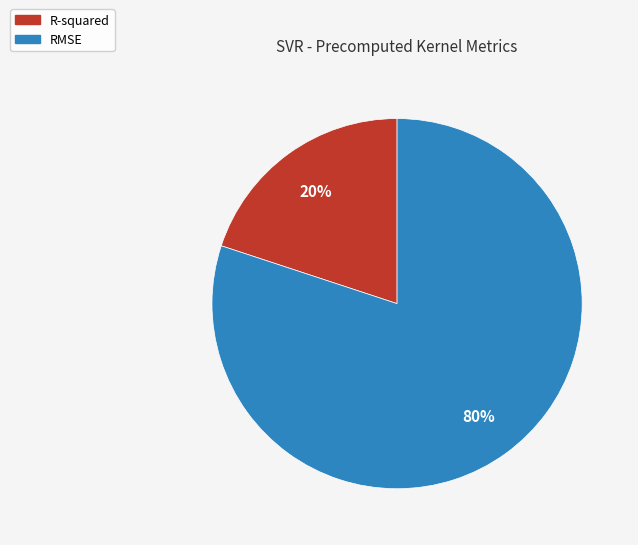

The R-squared slice represents 20% of the pie. True or false?

True